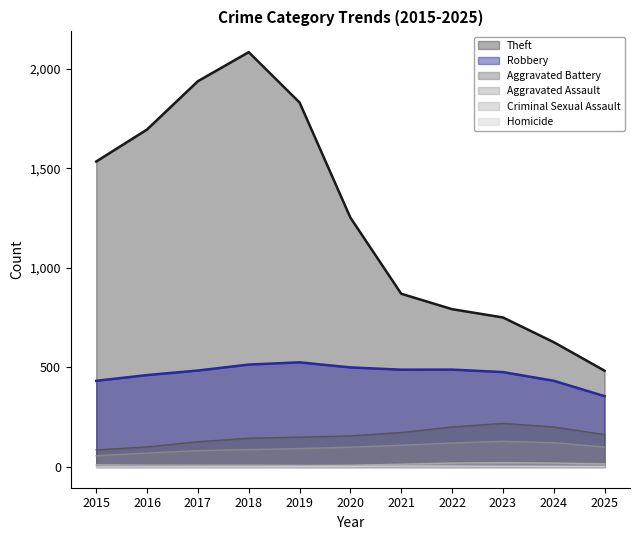

The value of Robbery at 2018 is 349. True or false?

False